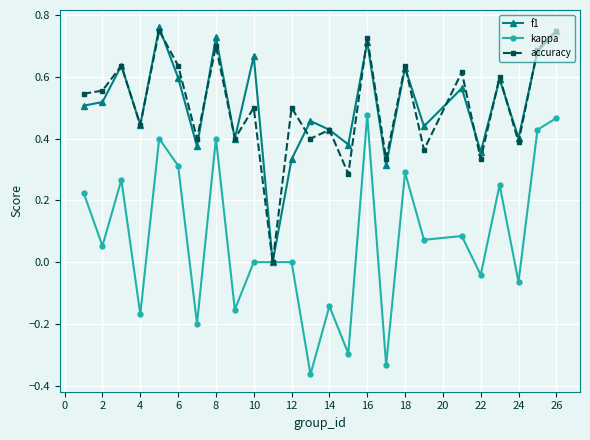

True or false: kappa has more than 1 interior local peaks.

True